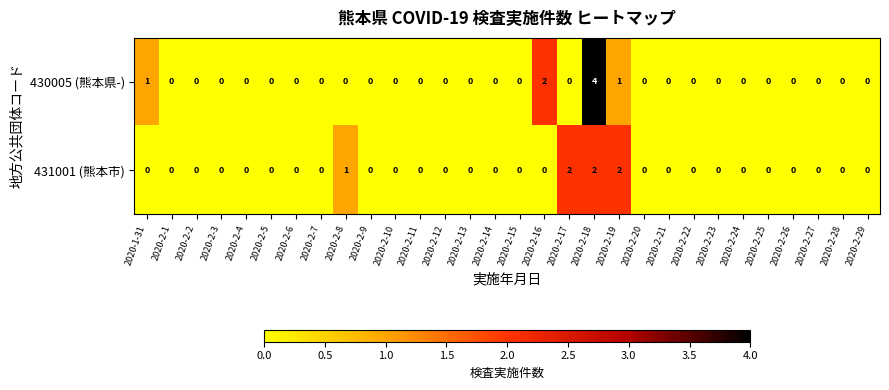

Rank the series by their average value, from highest to lowest.

430005 (熊本県-), 431001 (熊本市)